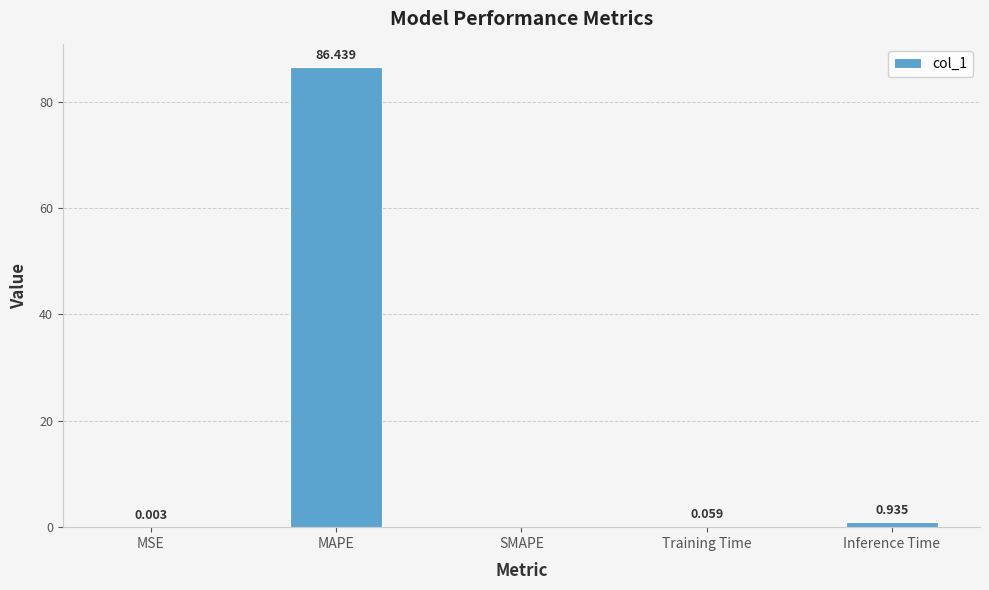

Which has a higher value, SMAPE or MAPE?

MAPE